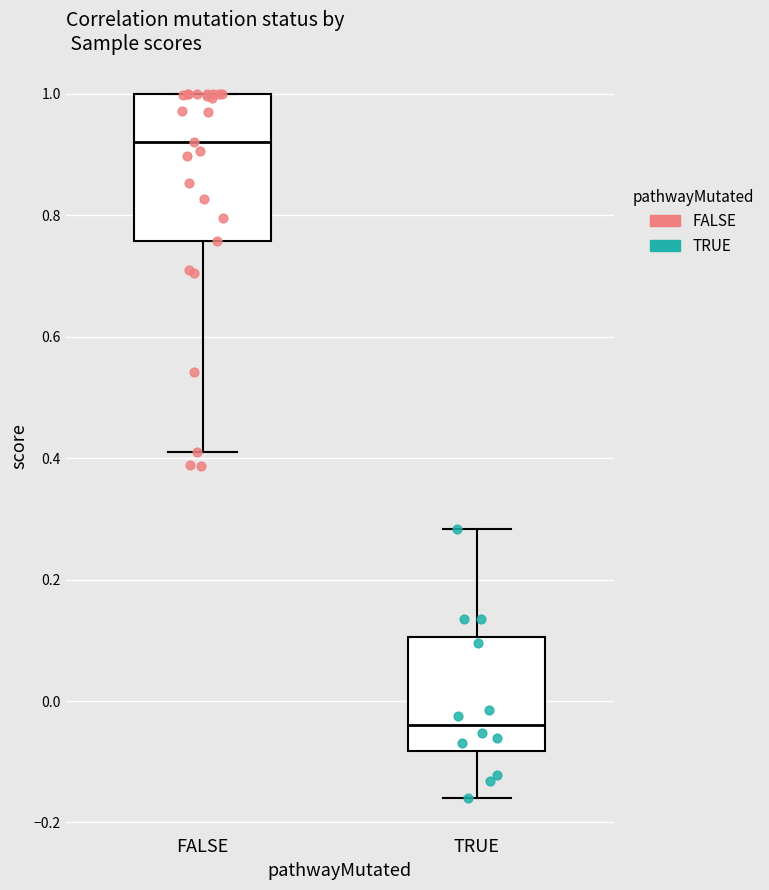

Which box is the tallest, from its lower edge to its upper edge?

FALSE